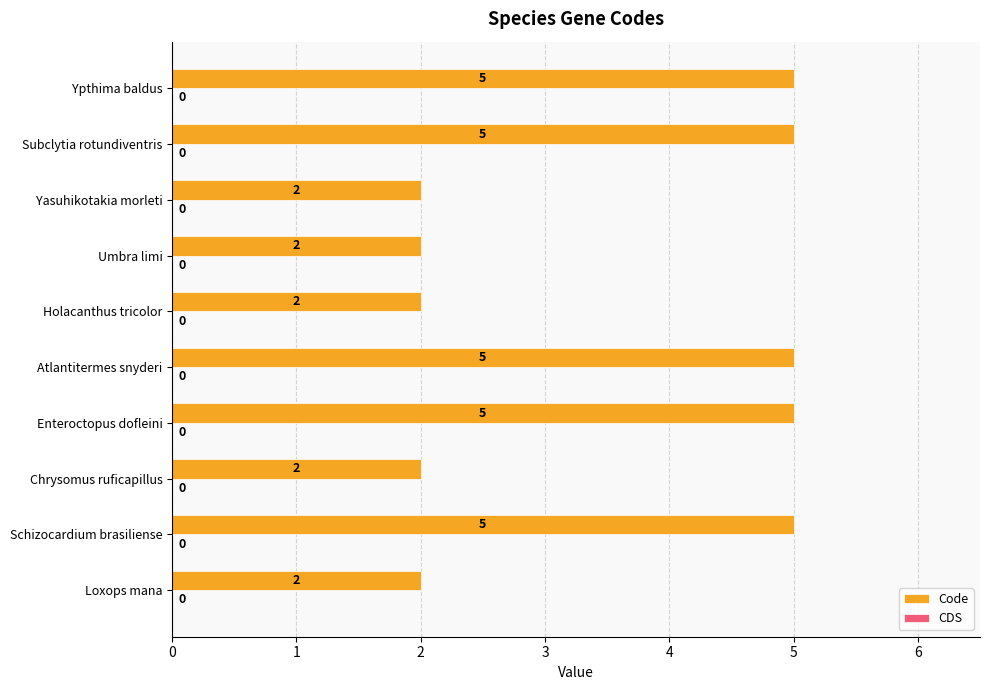

What is the maximum value shown in the chart?

5